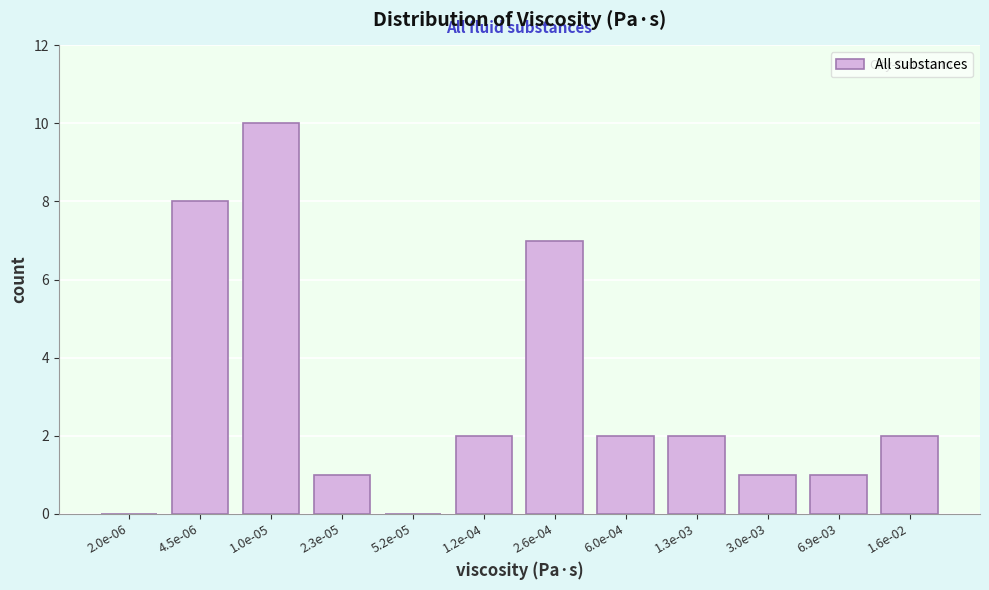

Reading left to right, what are all the values shown in this chart?

2.0e-06=0	4.5e-06=8	1.0e-05=10	2.3e-05=1	5.2e-05=0	1.2e-04=2	2.6e-04=7	6.0e-04=2	1.3e-03=2	3.0e-03=1	6.9e-03=1	1.6e-02=2